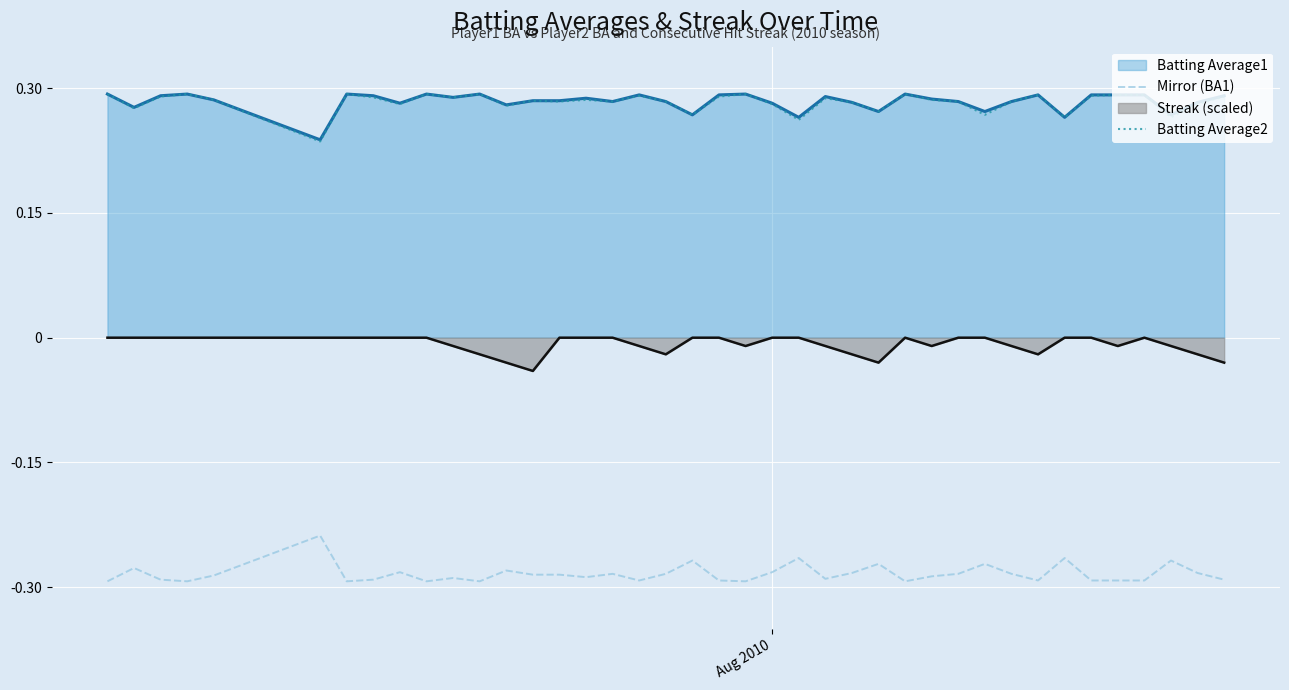

True or false: Streak (scaled) and Batting Average1 cross at least once.

False